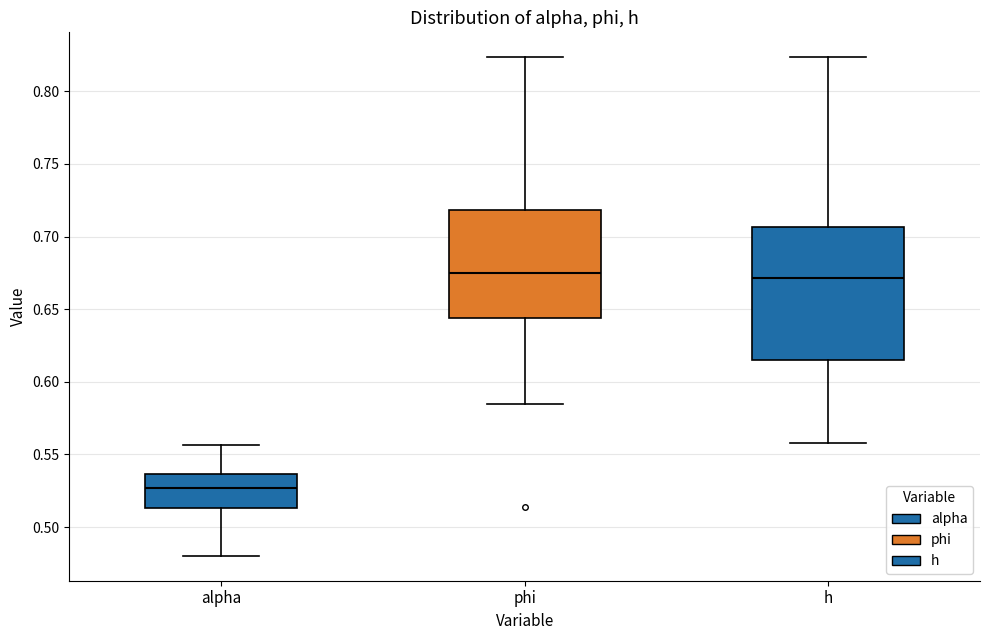

Where is the upper edge of the box for phi on the y-axis? The values are not printed on the chart, so give them approximately, as read against the axis.

0.720